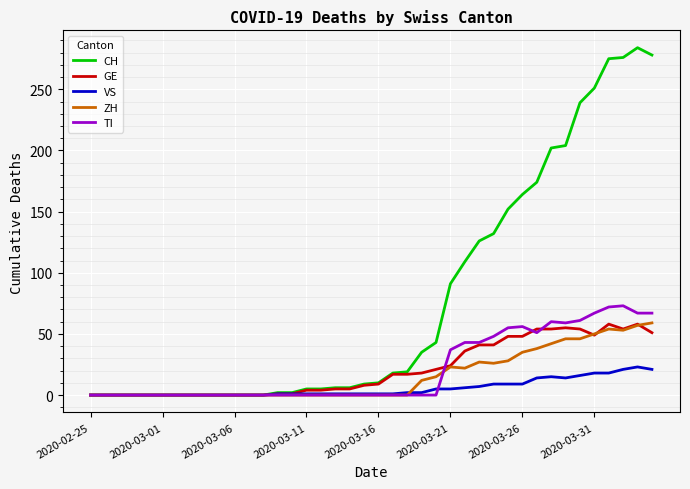

Does the chart have visible grid lines?

Yes